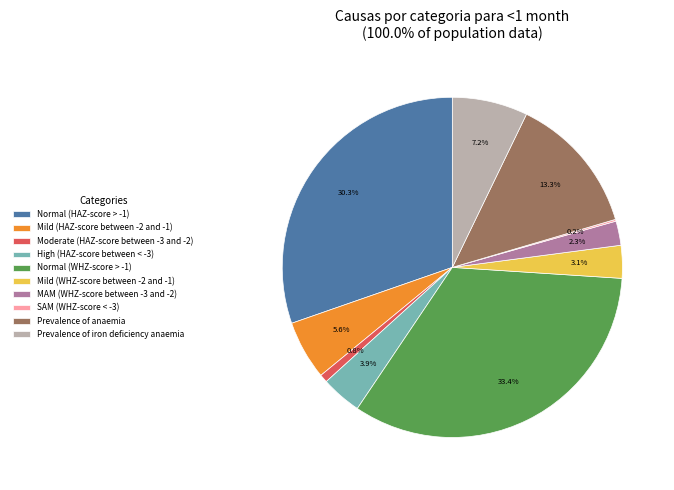

Between Prevalence of anaemia and Prevalence of iron deficiency anaemia, which is larger?

Prevalence of anaemia